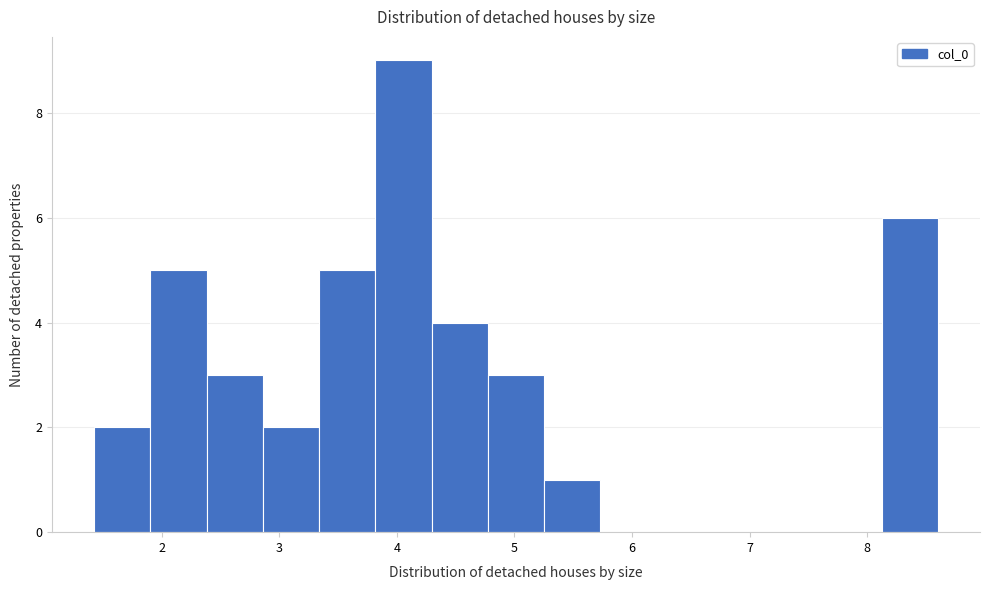

Reading left to right, list every bar in this chart as the range it spans on the x-axis followed by its height. Neither the bar edges nor the heights are printed on the chart, so give them approximately, as read against the axes.

1.4 to 1.9: 2
1.9 to 2.4: 5
2.4 to 2.9: 3
2.9 to 3.3: 2
3.3 to 3.8: 5
3.8 to 4.3: 9
4.3 to 4.8: 4
4.8 to 5.3: 3
5.3 to 5.7: 1
5.7 to 6.2: 0
6.2 to 6.7: 0
6.7 to 7.2: 0
7.2 to 7.6: 0
7.6 to 8.1: 0
8.1 to 8.6: 6